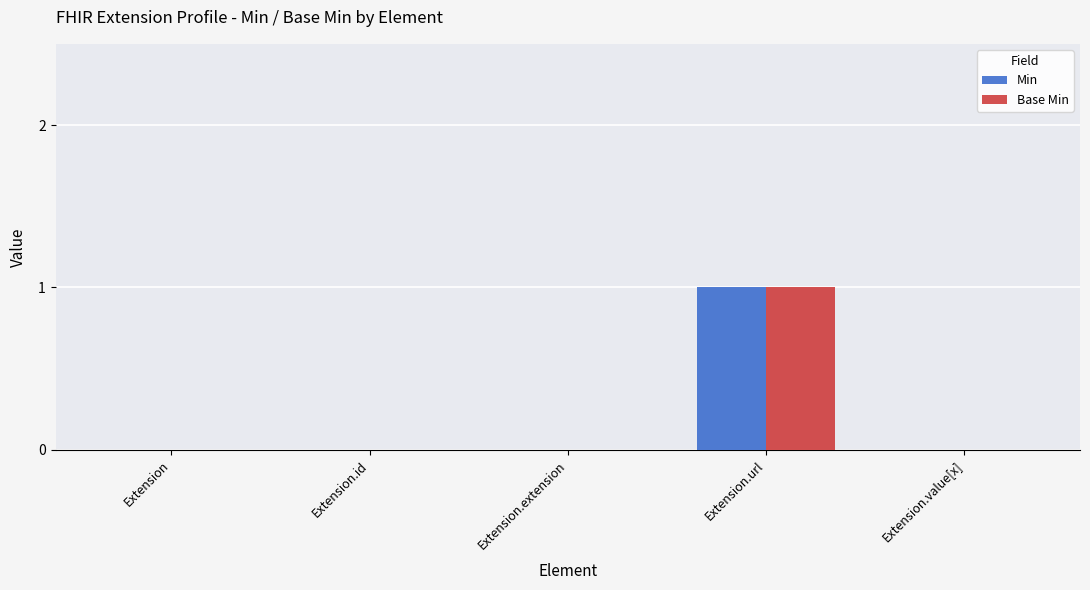

True or false: Base Min has a value of 1 at Extension.url.

True